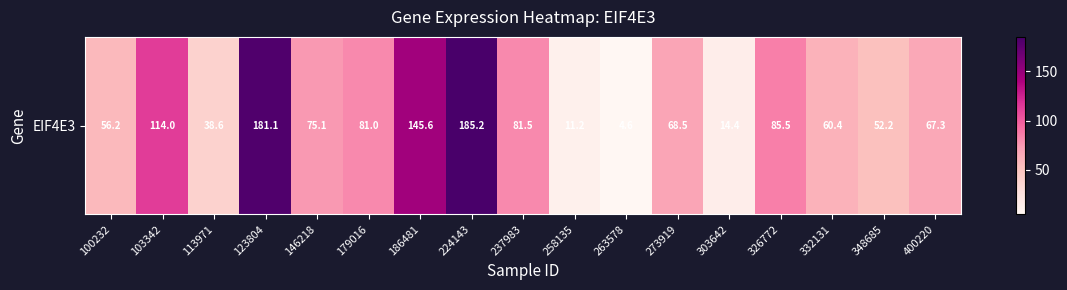

Is it true that the value at 273919 is 123.3?

False